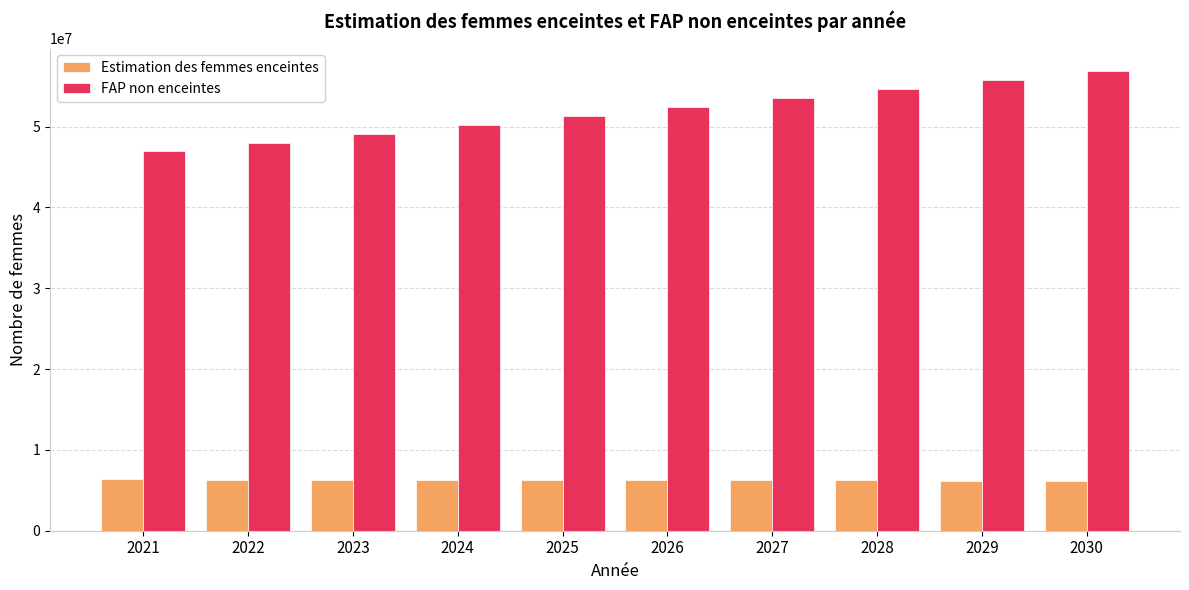

Is the value of FAP non enceintes at 2027 greater than the value of Estimation des femmes enceintes at 2028?

Yes